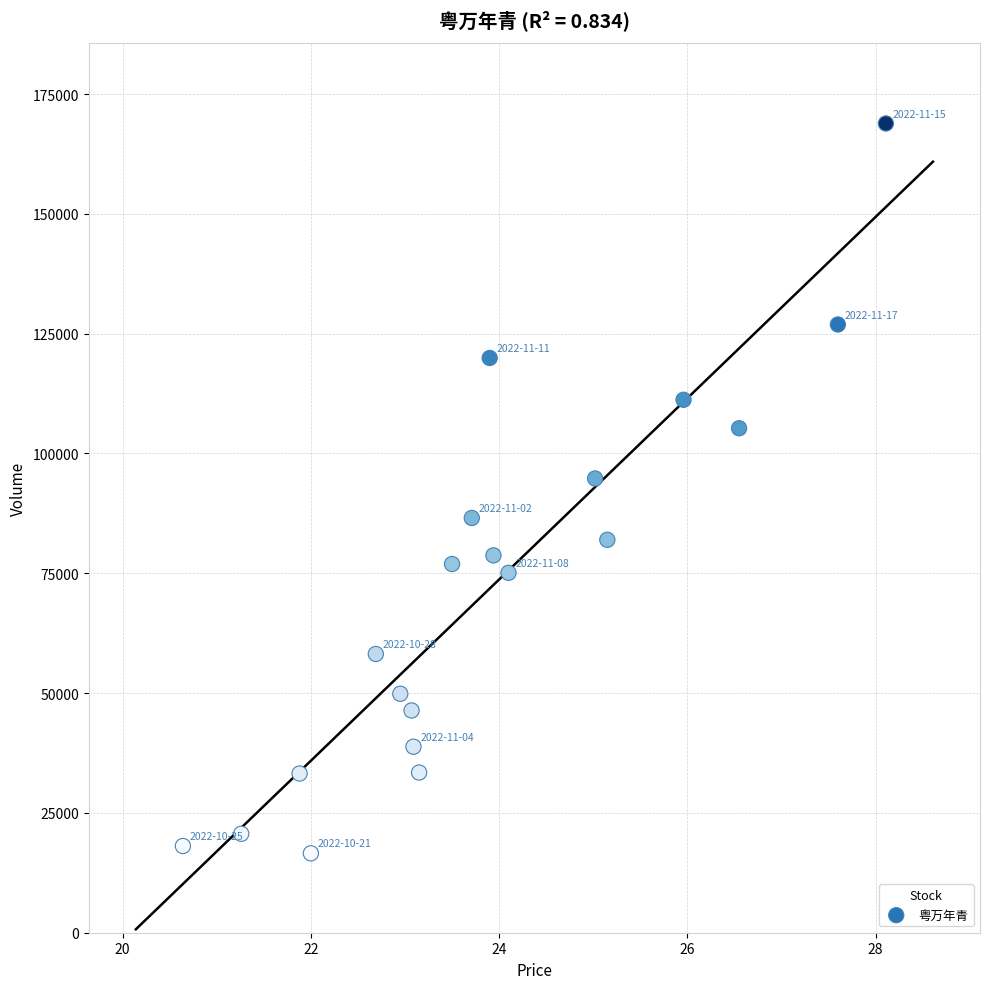

What is the range of Y values (max minus min)?

152296